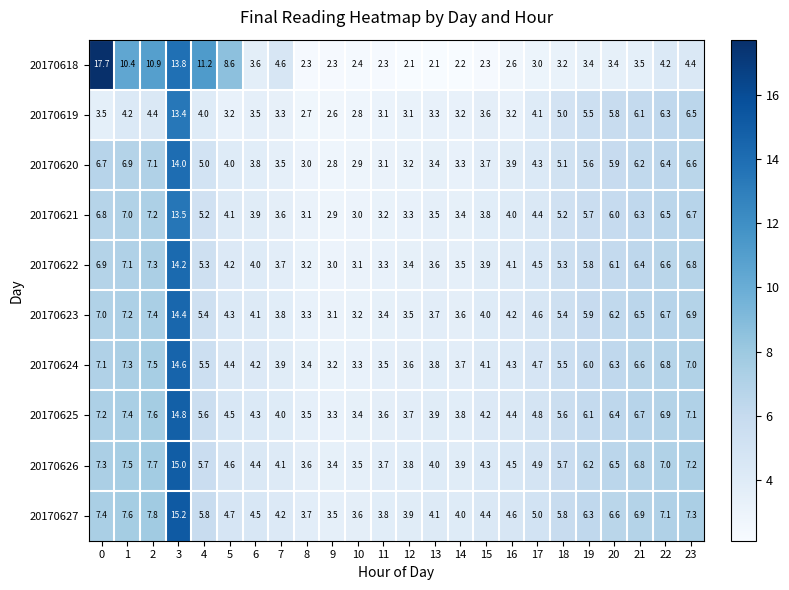

Count the number of data series in this chart.

10